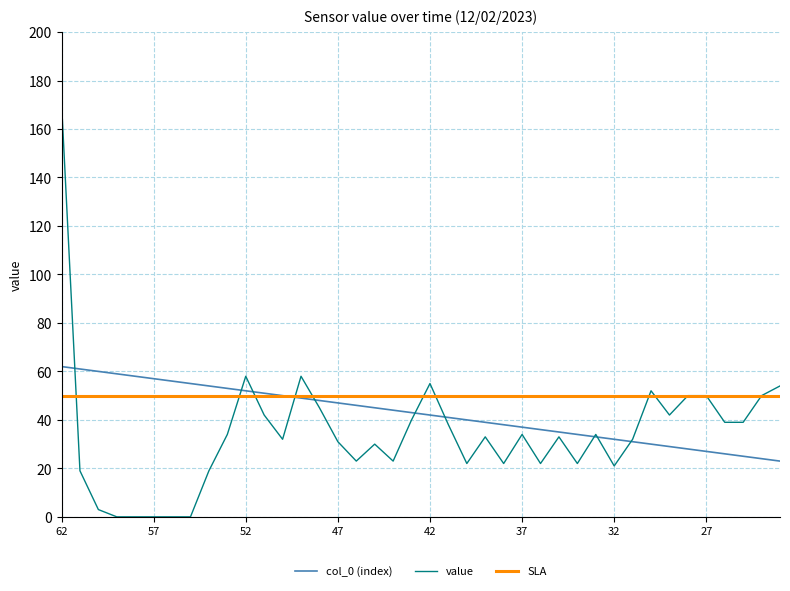

Which series has the largest range (max minus min)?

value